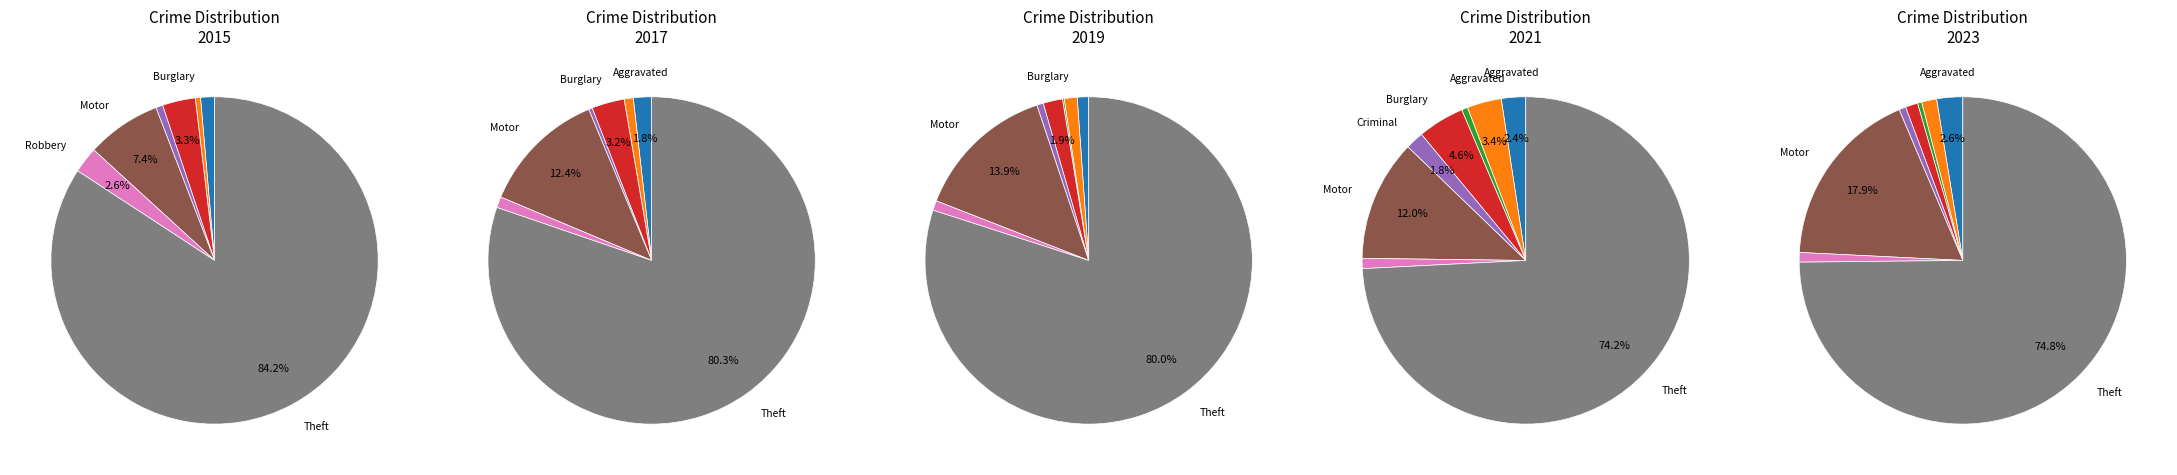

What percentage do Arson and Theft together represent?

84.2%